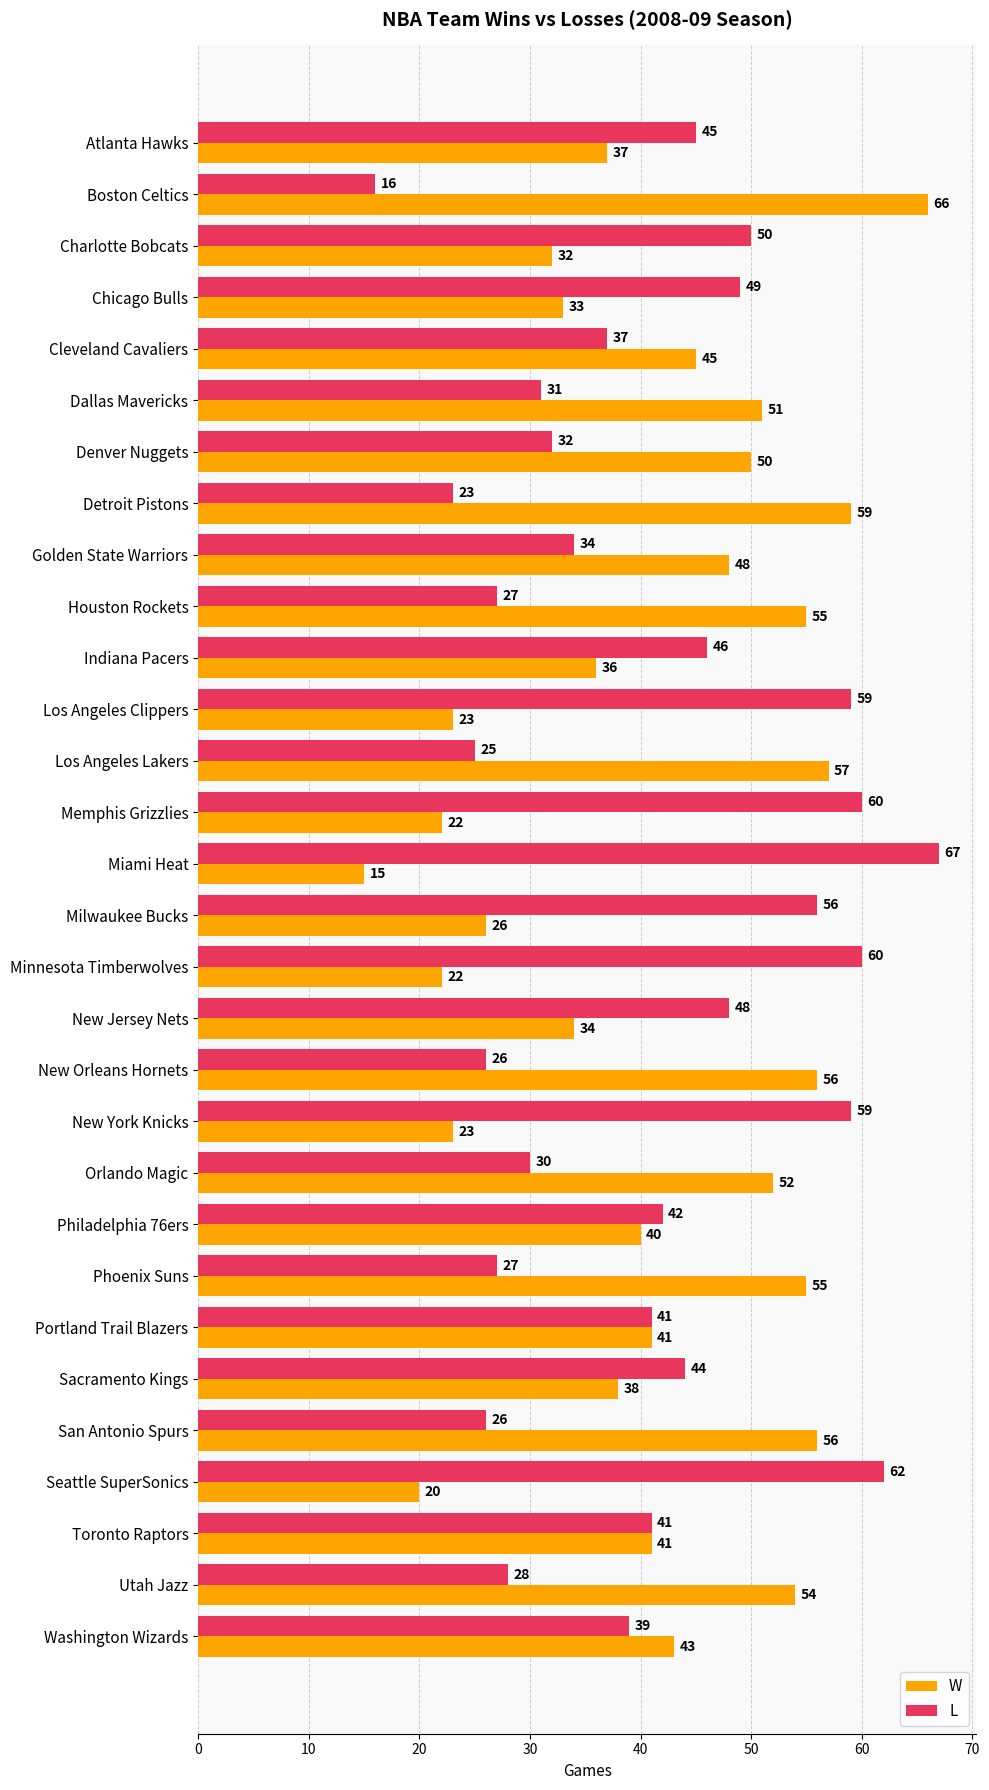

At which category does the chart reach its peak across all series?

Miami Heat